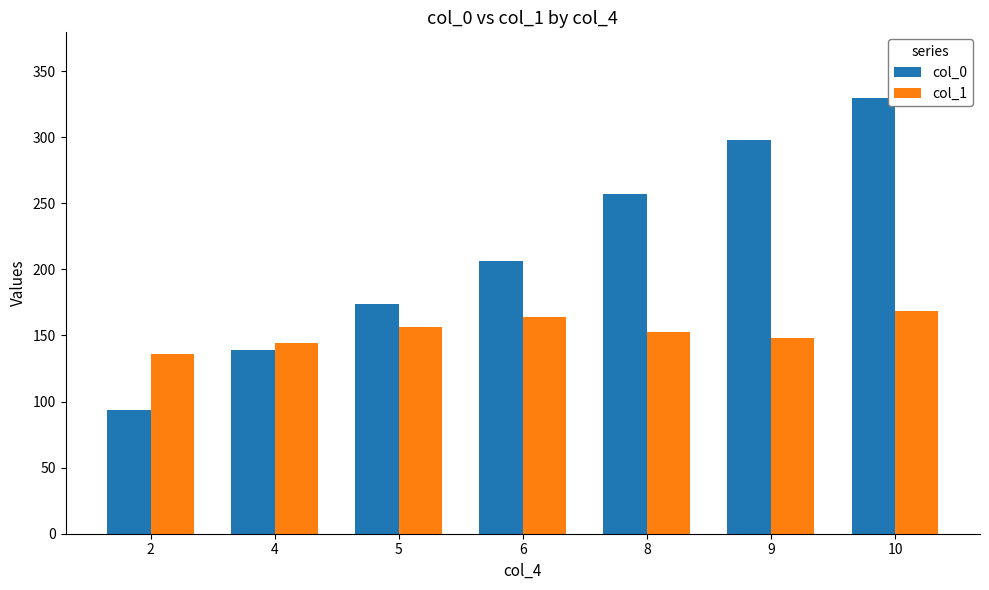

How many bars are there in each group?

2